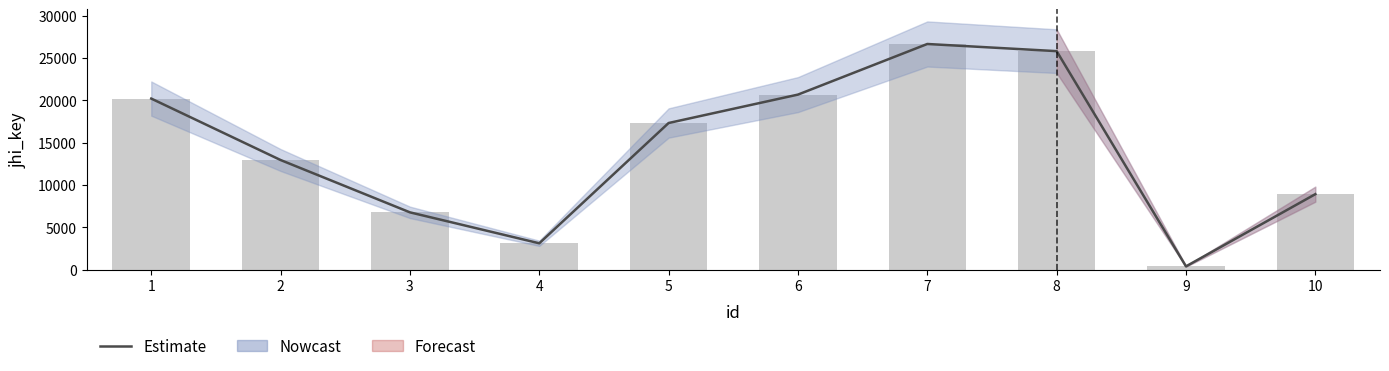

What is the value of the Estimate bar at the 7th from the left?

26657